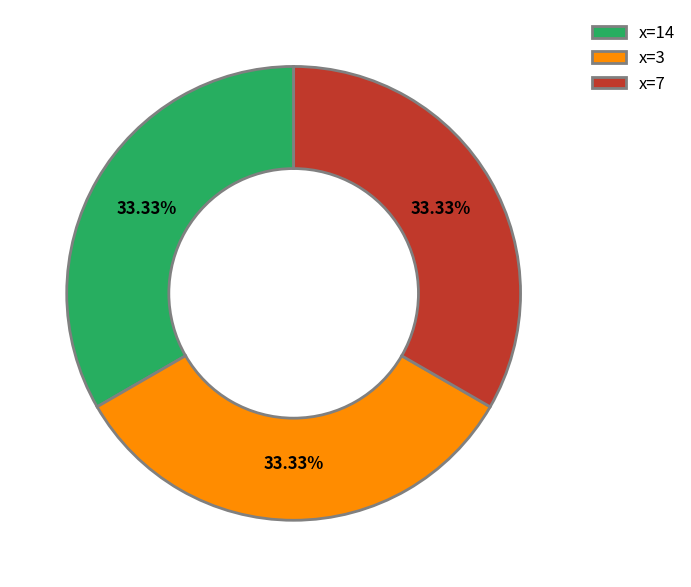

Is the sum of x=3 and x=7 greater than half?

Yes